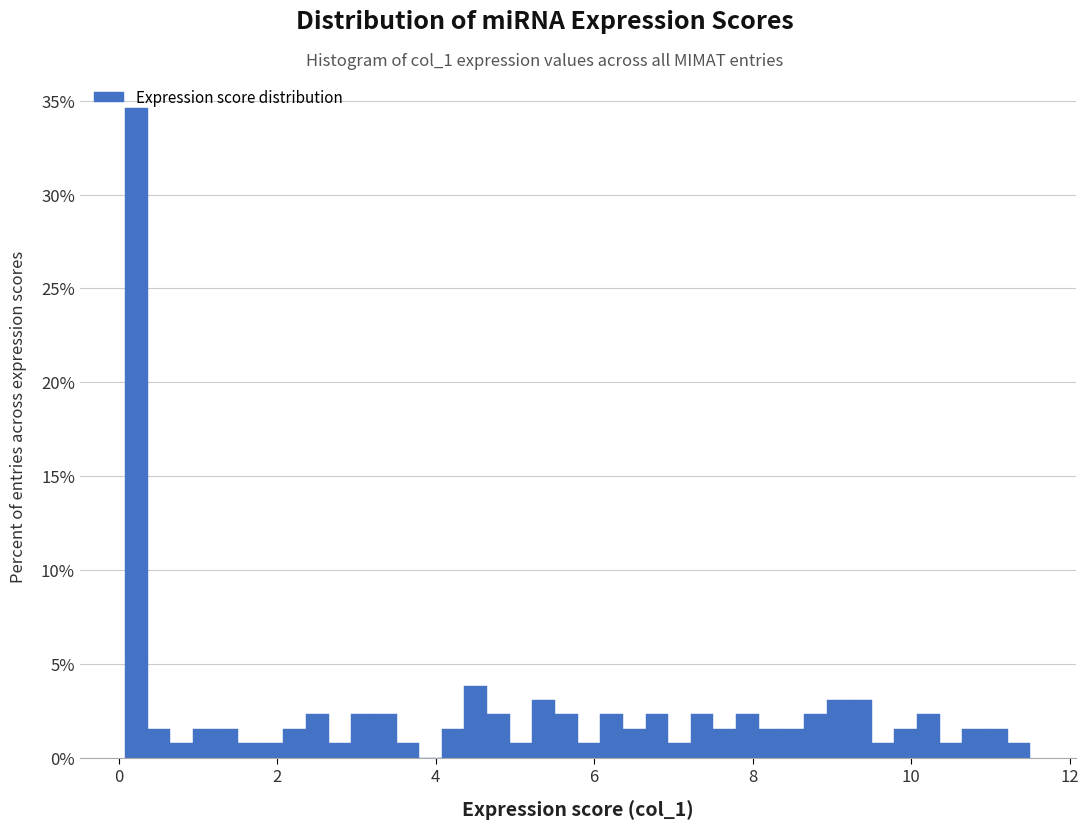

Read against the x-axis, roughly where is the centre of the tallest bar?

0.2